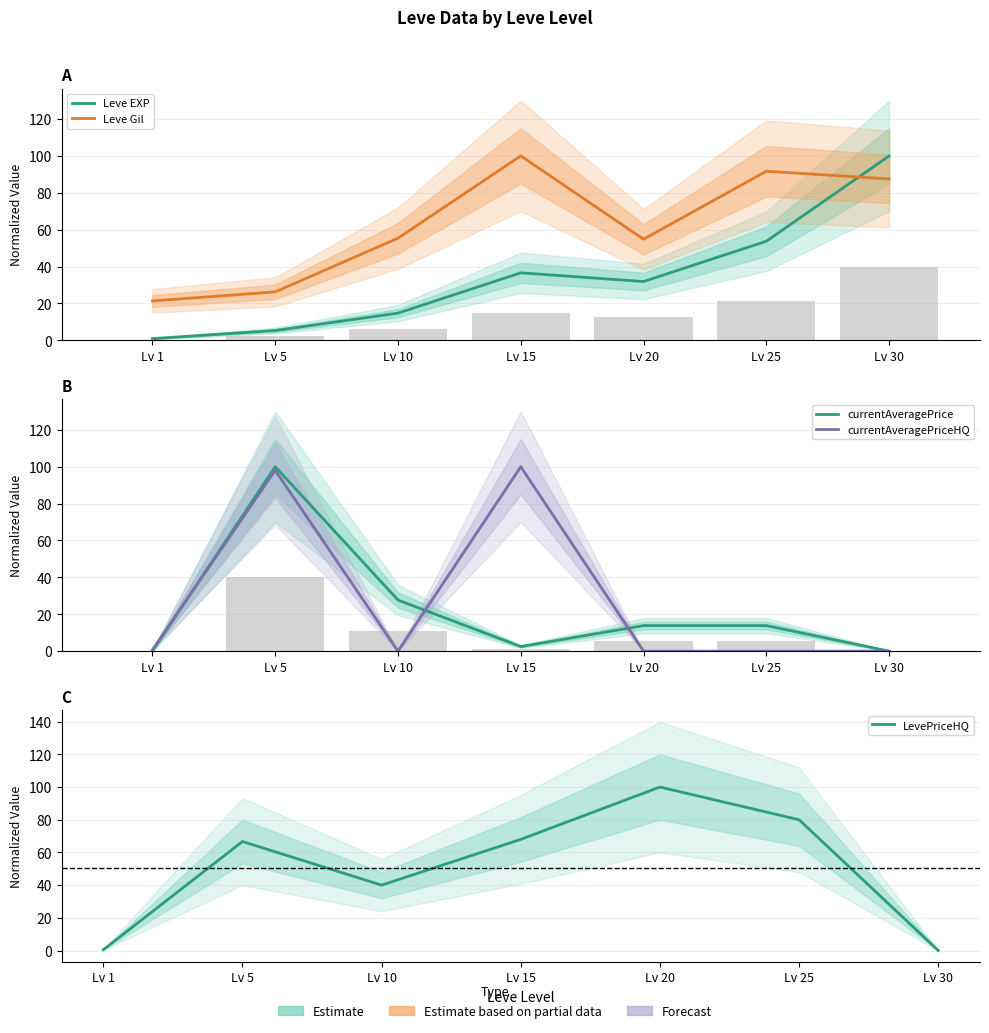

What is the average value of the Leve EXP series?

34.7